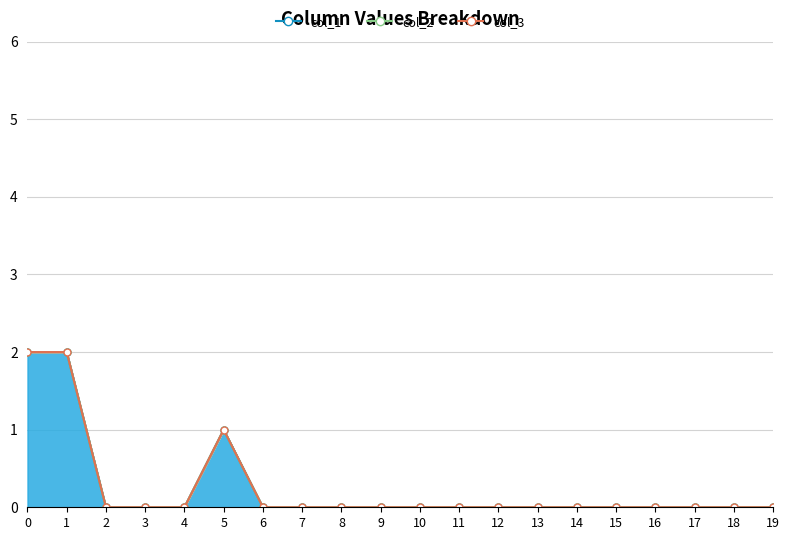

Which category has the lowest value across all series?

2